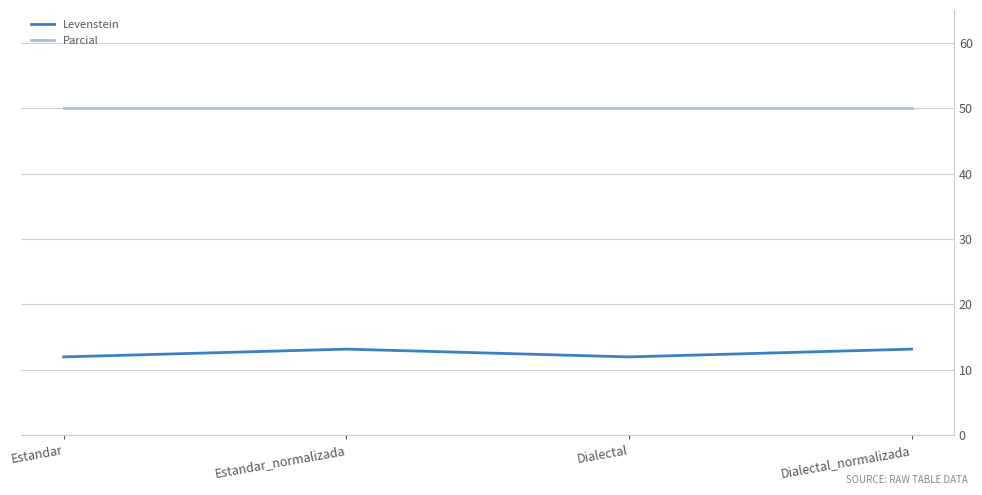

What position from the right is Dialectal?

2